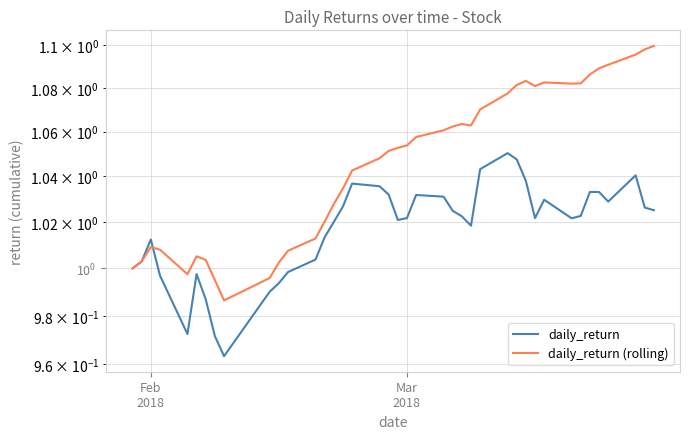

Count the number of categories in the chart.

40